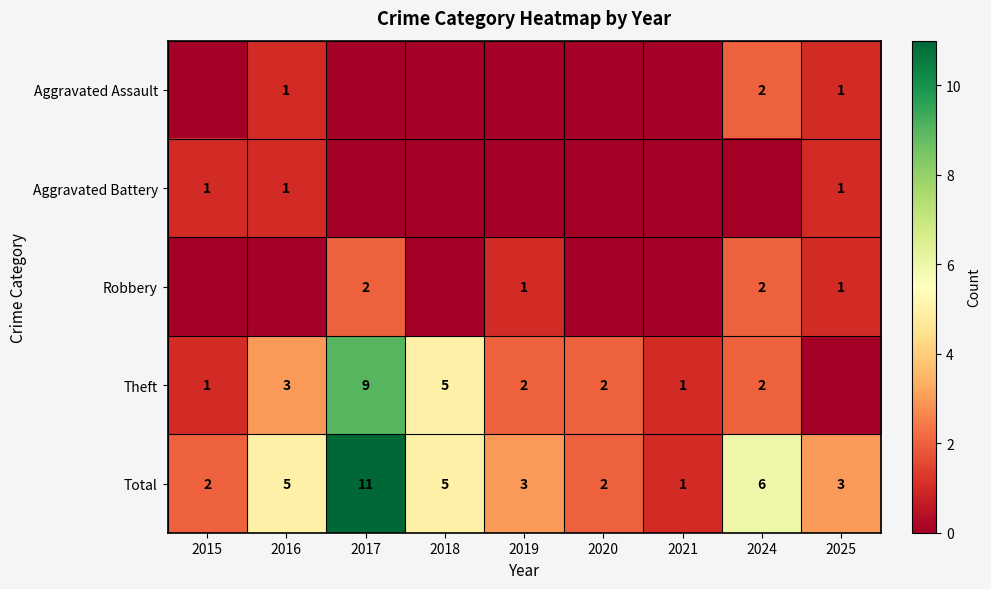

True or false: Total has a value of 1 at 2019.

False